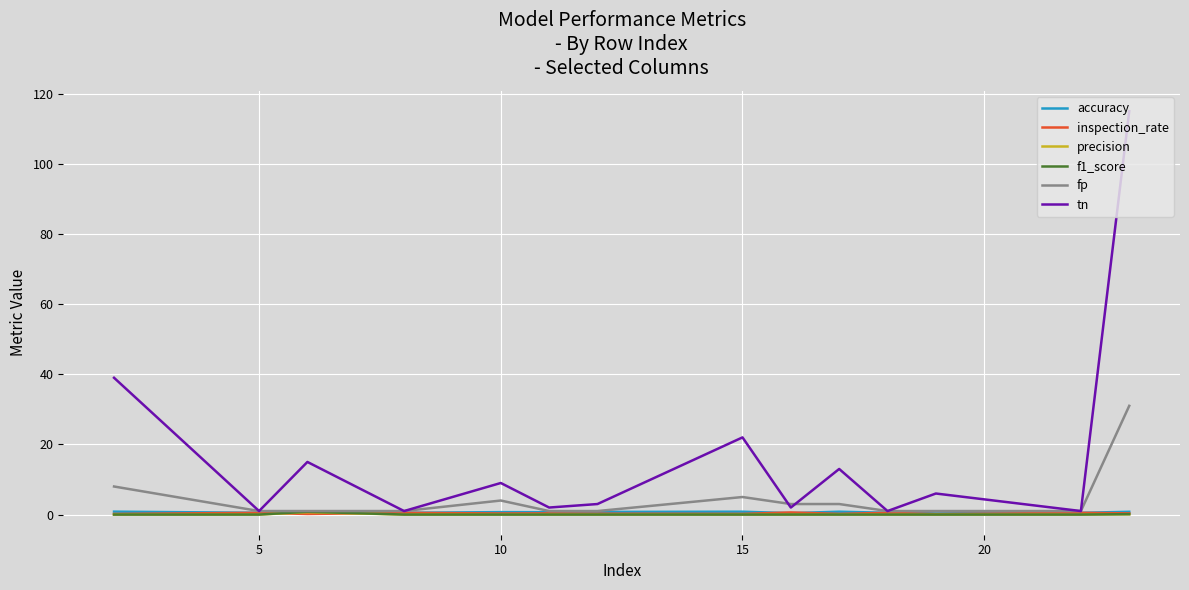

Which series has the largest range (max minus min)?

tn